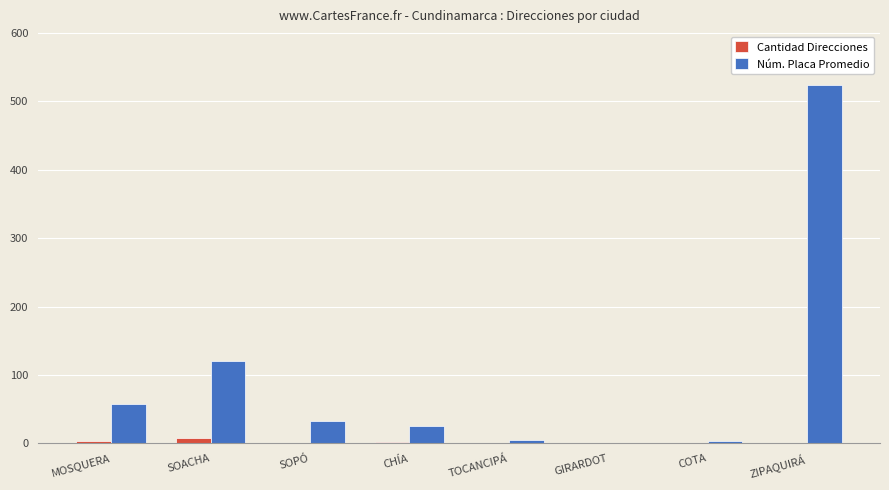

The value of Núm. Placa Promedio at SOACHA is 121. True or false?

True